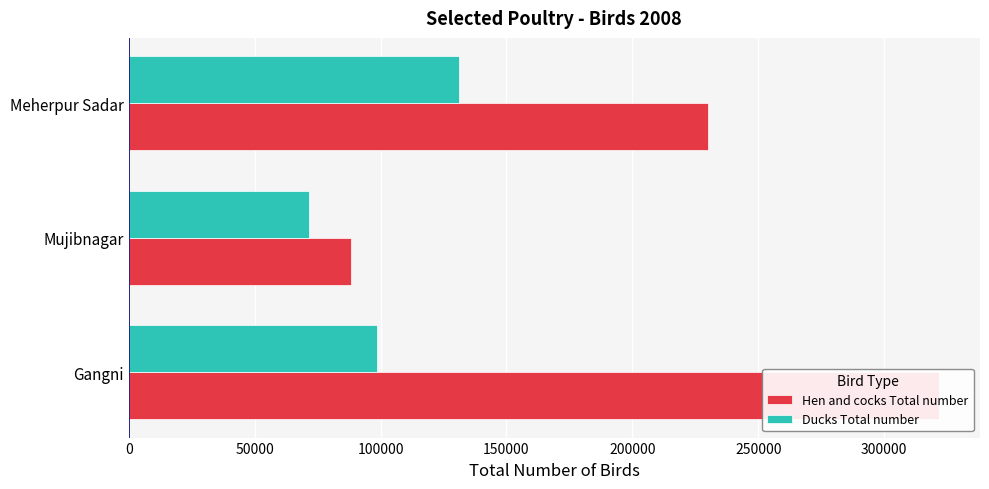

At Mujibnagar, list the series in order from largest to smallest.

Hen and cocks Total number, Ducks Total number